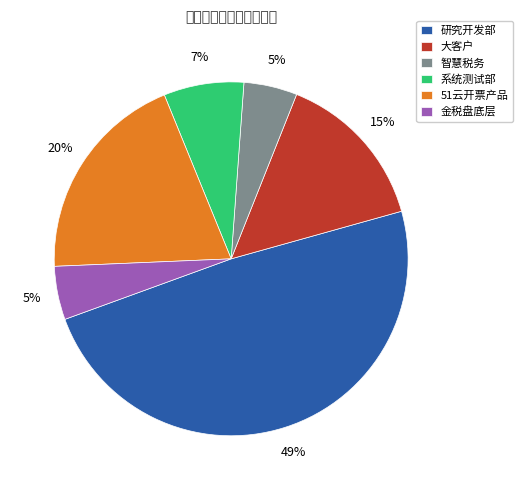

Which has a higher value, 大客户 or 智慧税务?

大客户